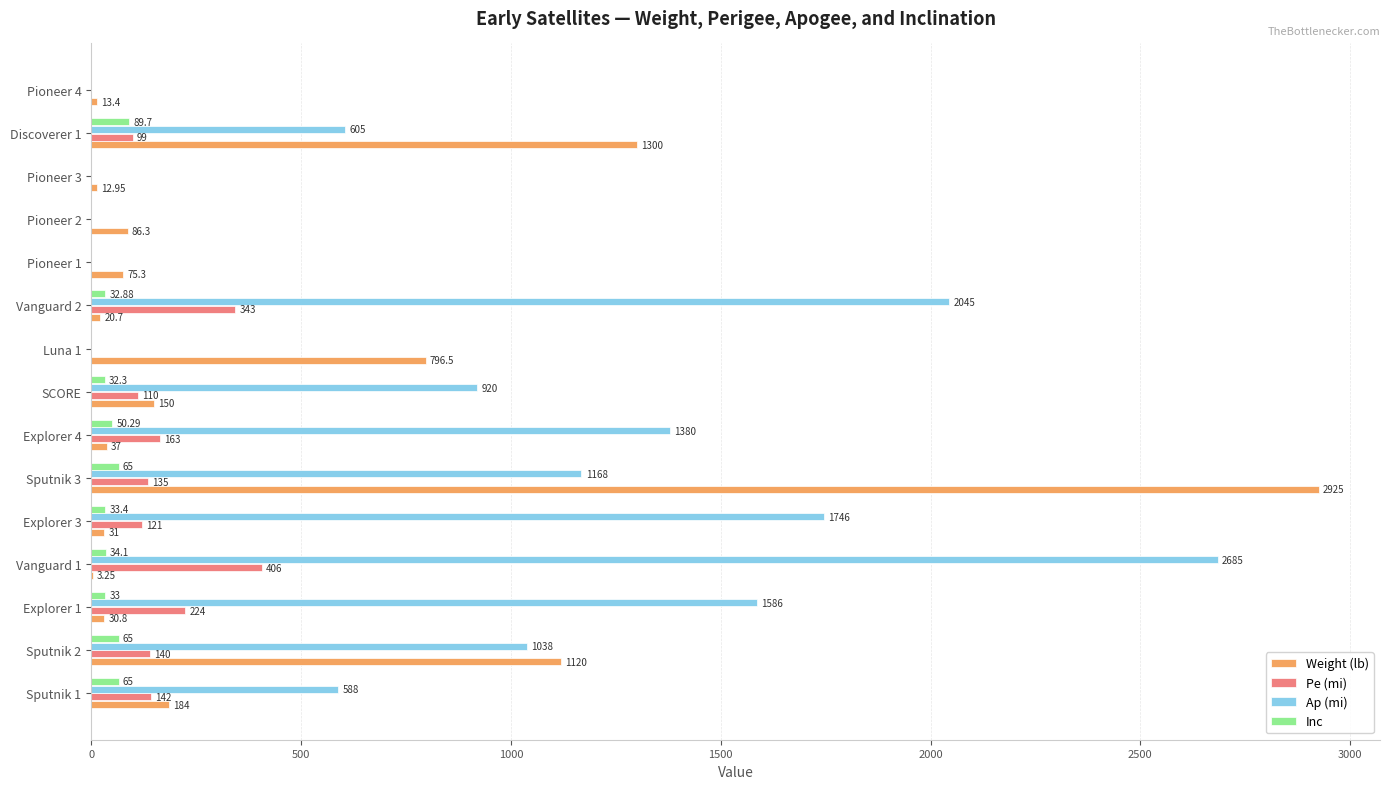

Between Sputnik 2 and Sputnik 3, which series saw the biggest shift?

Weight (lb)